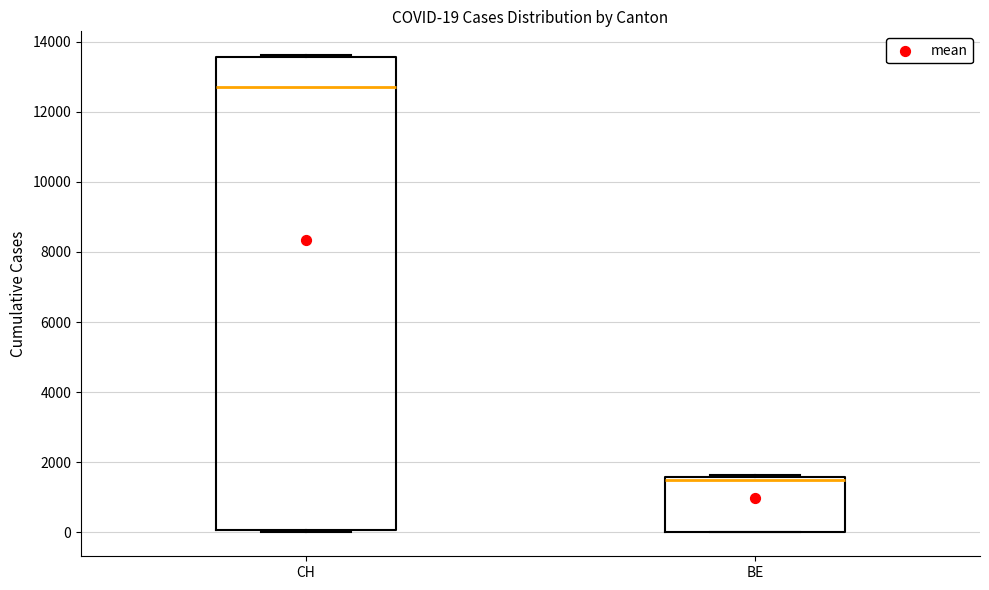

Which box is the tallest, from its lower edge to its upper edge?

CH